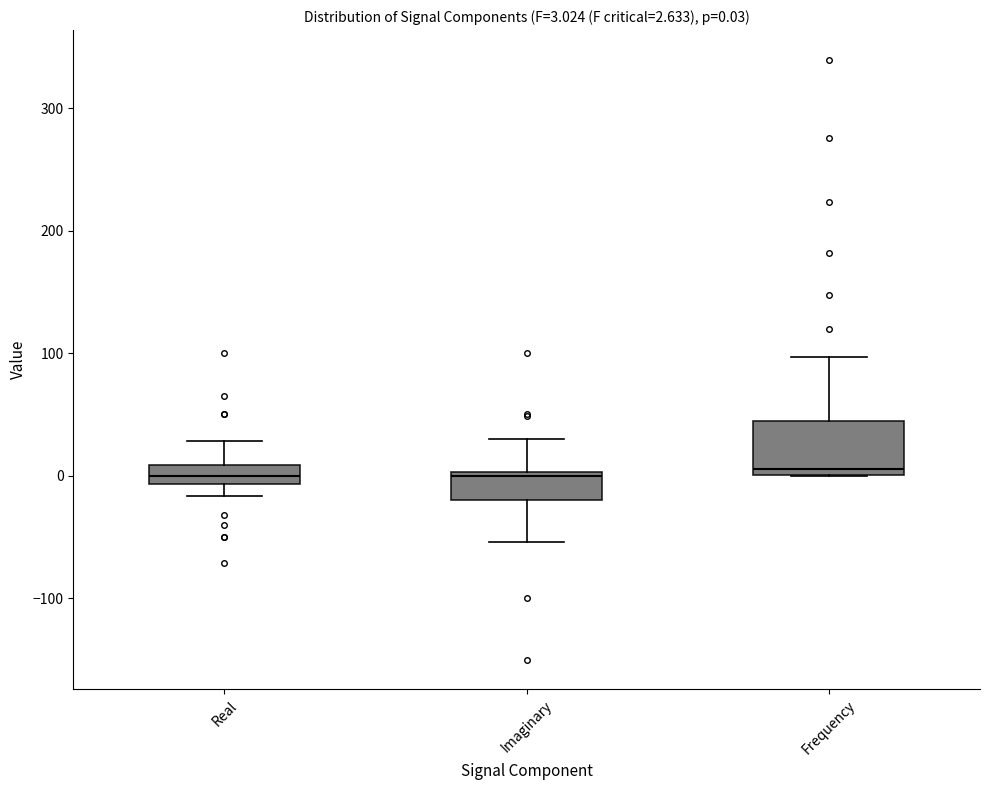

Comparing the boxes themselves (not the whiskers), which one is the tallest?

Frequency